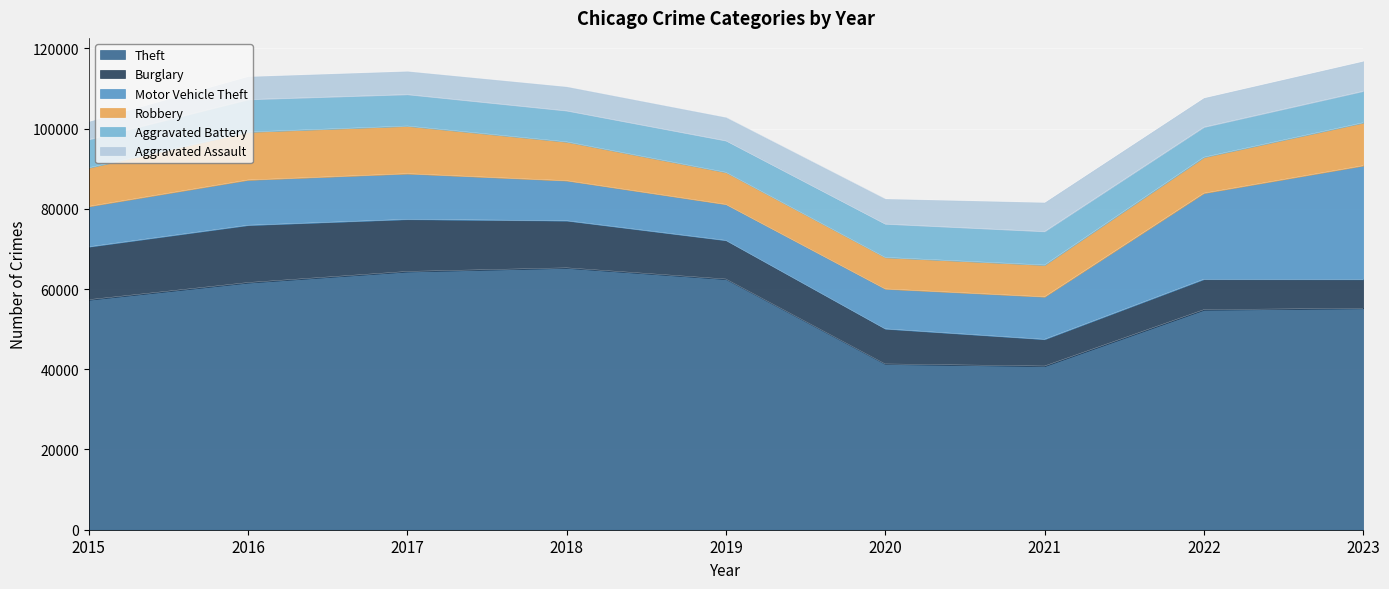

Reading left to right, list all the values displayed in this chart.

Theft: 2015=57350	2016=61621	2017=64386	2018=65287	2019=62492	2020=41326	2021=40807	2022=54851	2023=55219
Burglary: 2015=13184	2016=14289	2017=13001	2018=11747	2019=9638	2020=8758	2021=6662	2022=7595	2023=7193
Motor Vehicle Theft: 2015=10068	2016=11286	2017=11380	2018=9985	2019=8977	2020=9959	2021=10603	2022=21451	2023=28344
Robbery: 2015=9638	2016=11960	2017=11880	2018=9681	2019=7995	2020=7855	2021=7918	2022=8965	2023=10712
Aggravated Battery: 2015=7019	2016=8086	2017=7845	2018=7735	2019=7857	2020=8319	2021=8347	2022=7489	2023=7842
Aggravated Assault: 2015=4480	2016=5712	2017=5793	2018=6001	2019=5841	2020=6263	2021=7242	2022=7281	2023=7458